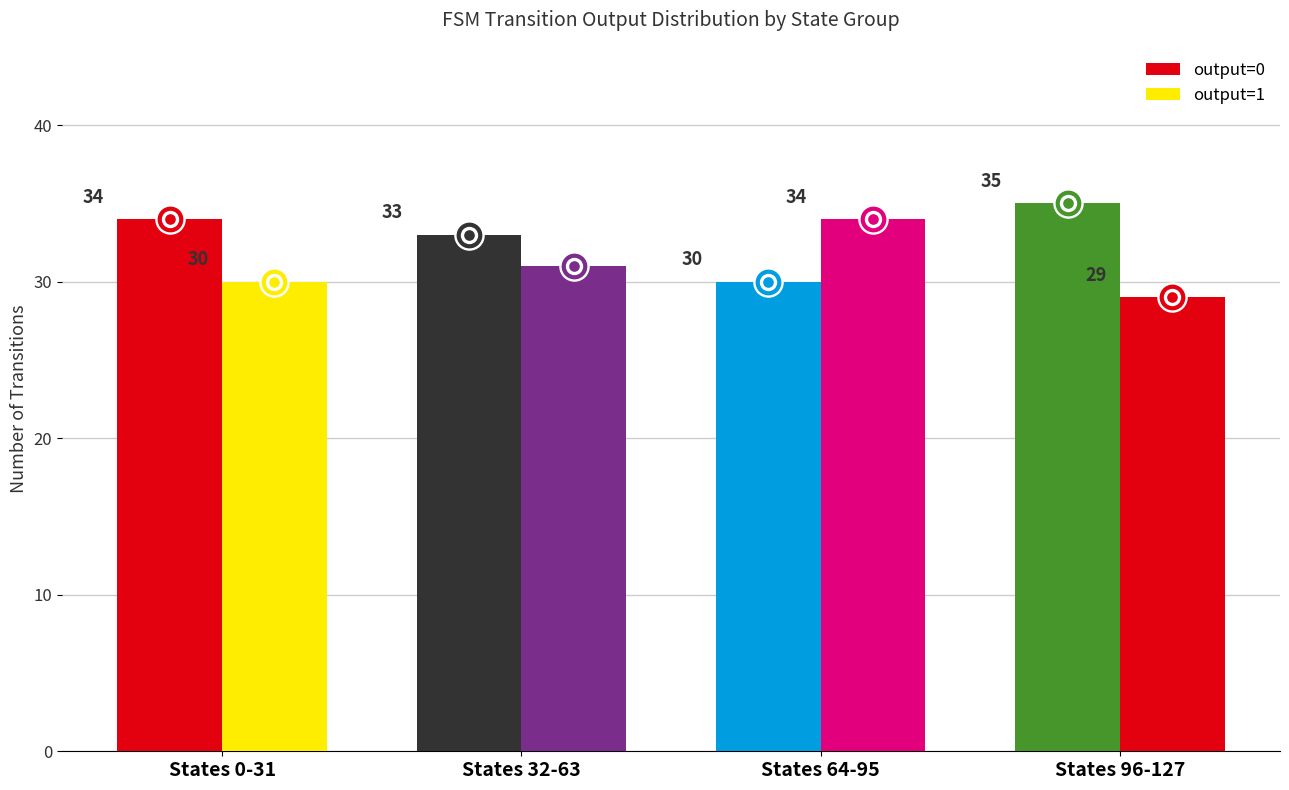

At how many categories does at least one series exceed 33?

3